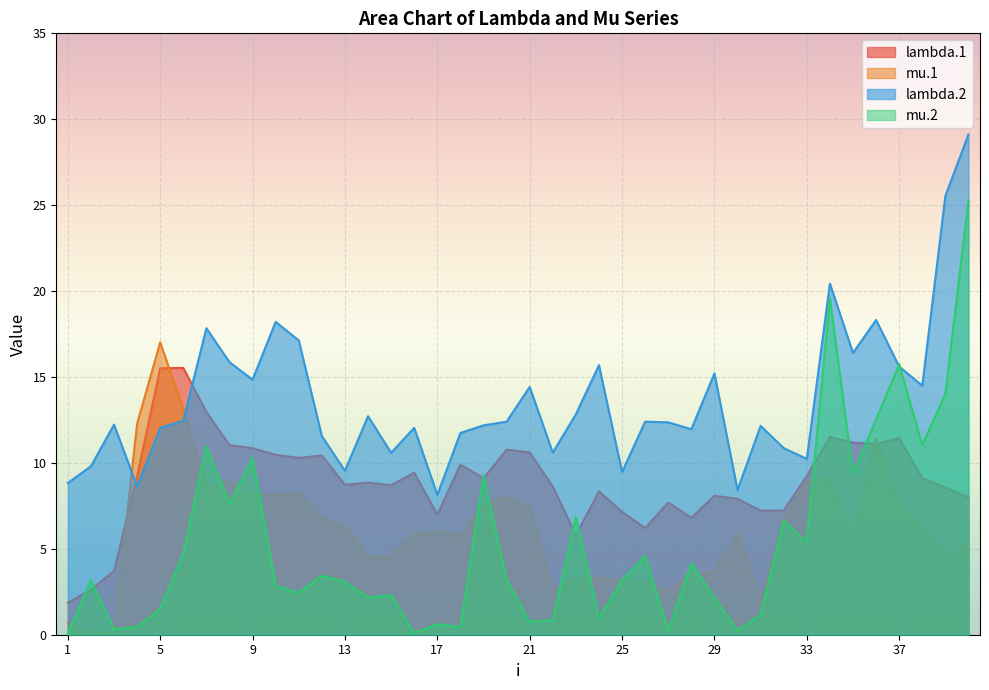

What is the value of the mu.1 point at the 40th from the left?

5.2